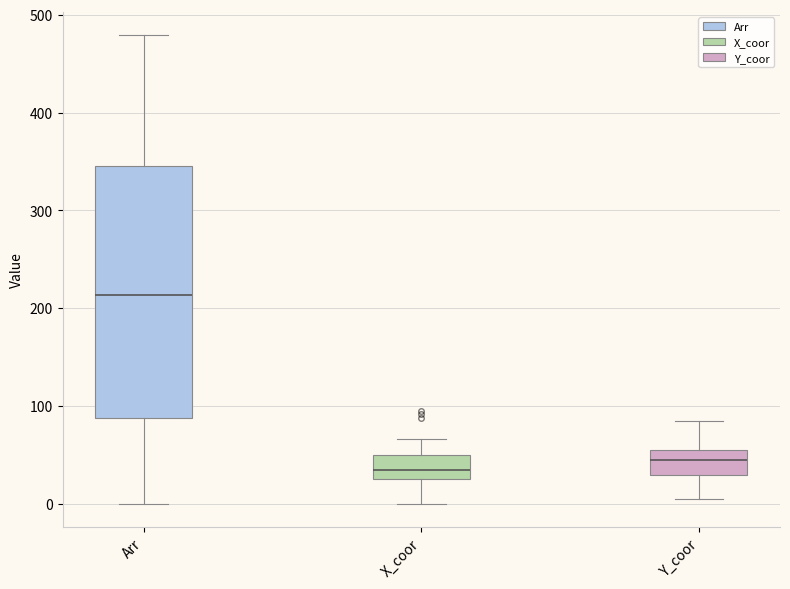

Reading left to right, transcribe this box plot: for each box, give where its median line is, the range the box spans, and where its two whiskers end, as read against the y-axis. The values are not printed on the chart, so give them approximately, as read against the axis.

Arr: median 210, box 90 to 350, whiskers 0 to 480
X_coor: median 40, box 30 to 50, whiskers 0 to 70
Y_coor: median 50, box 30 to 60, whiskers 10 to 90